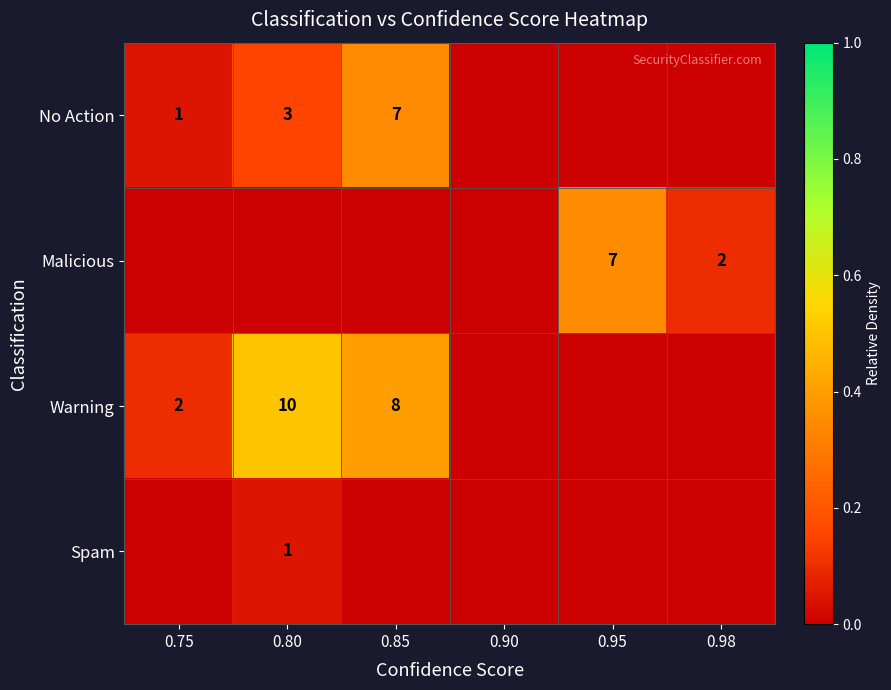

The value of Warning at 0.75 is 2. True or false?

True